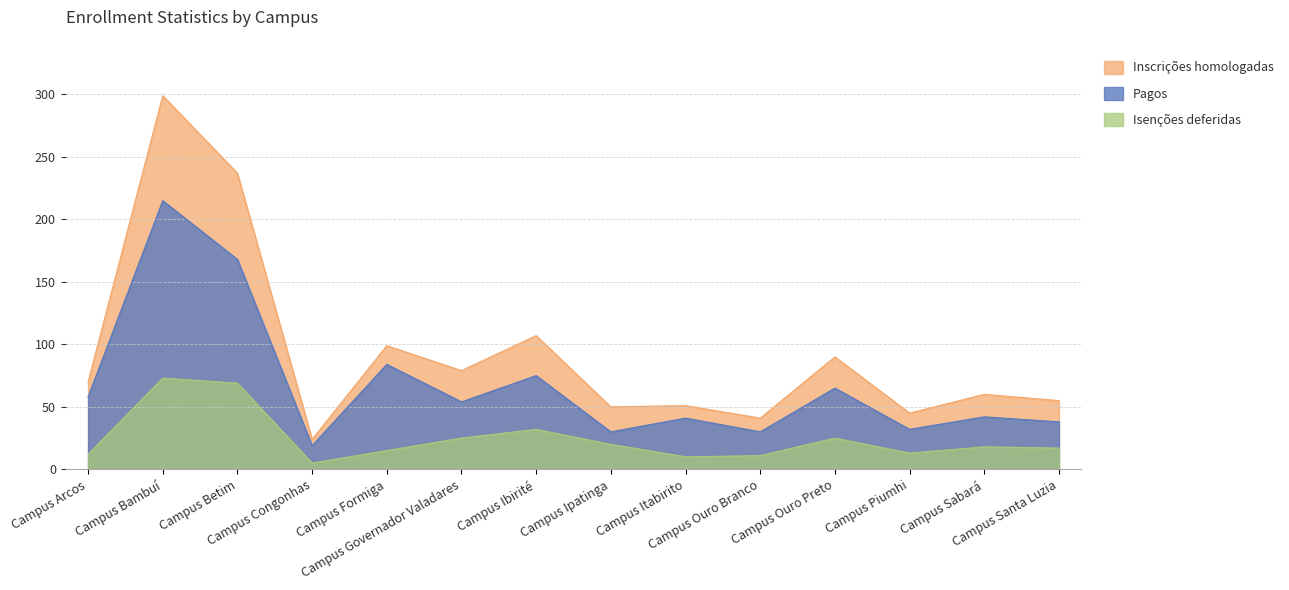

Is the value of Isenções deferidas at Campus Ibirité greater than the value of Inscrições homologadas at Campus Ipatinga?

No